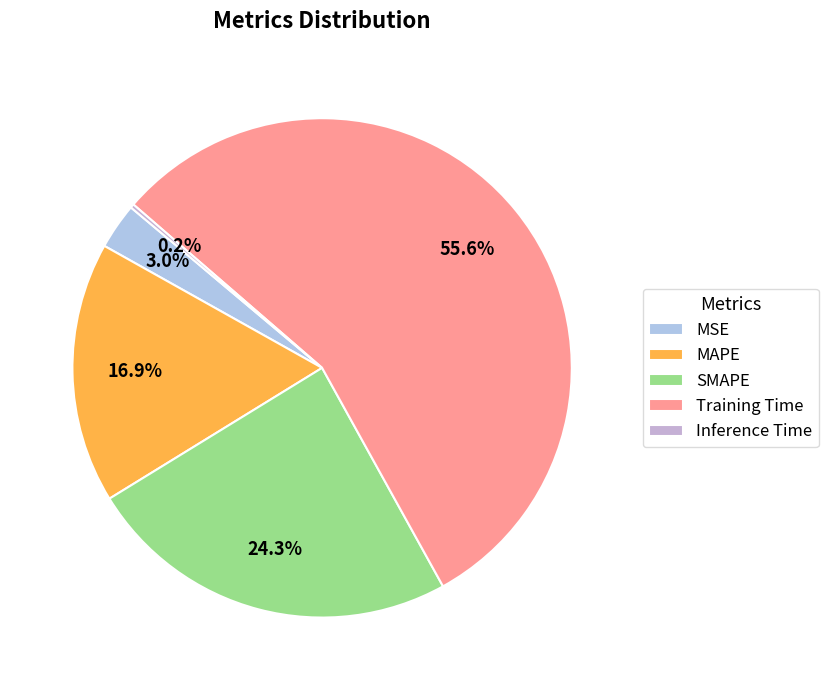

Does Training Time account for over 50% of the chart?

Yes